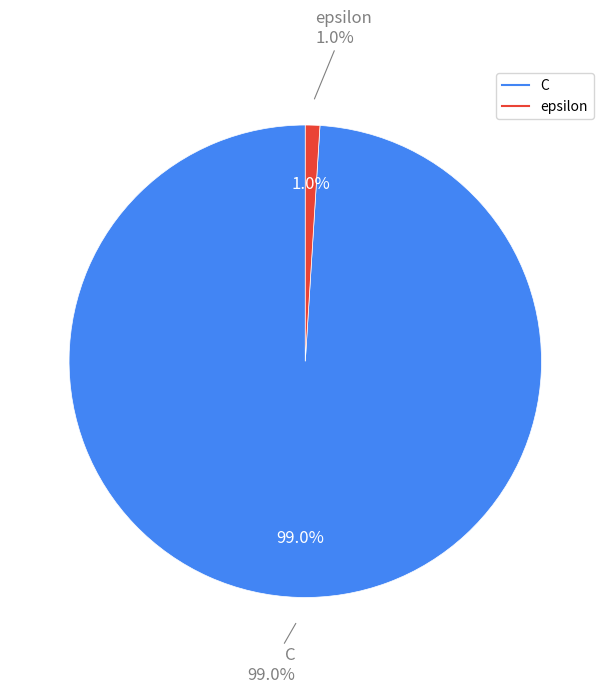

Approximately how many times larger is the value at C compared to epsilon?

100.0